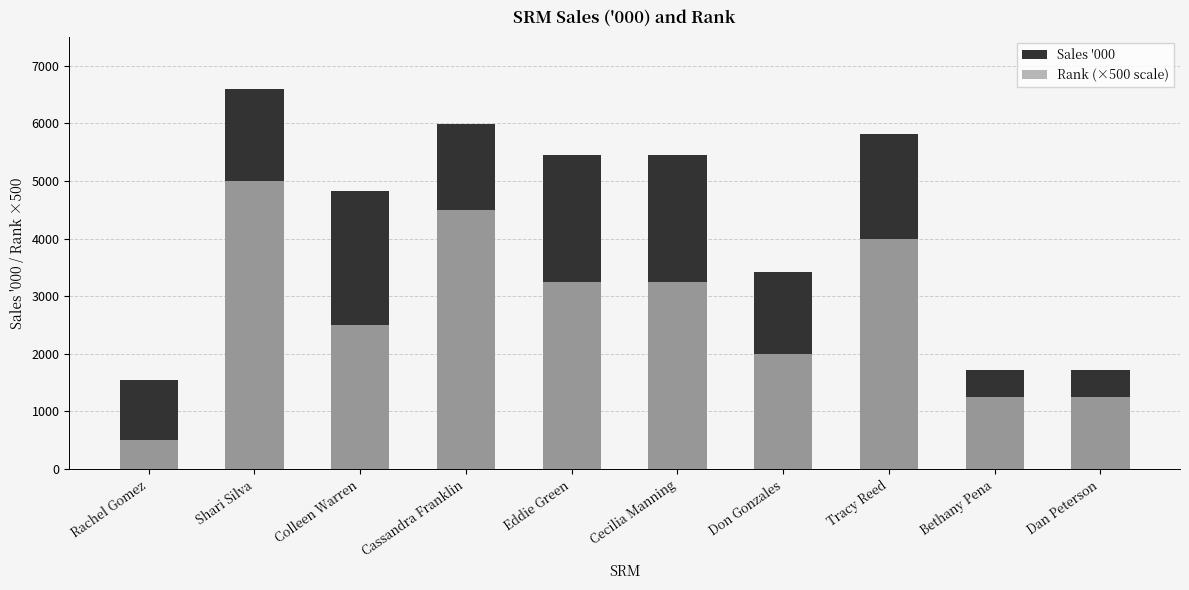

How many values in the Sales '000 series are below 5444?

5